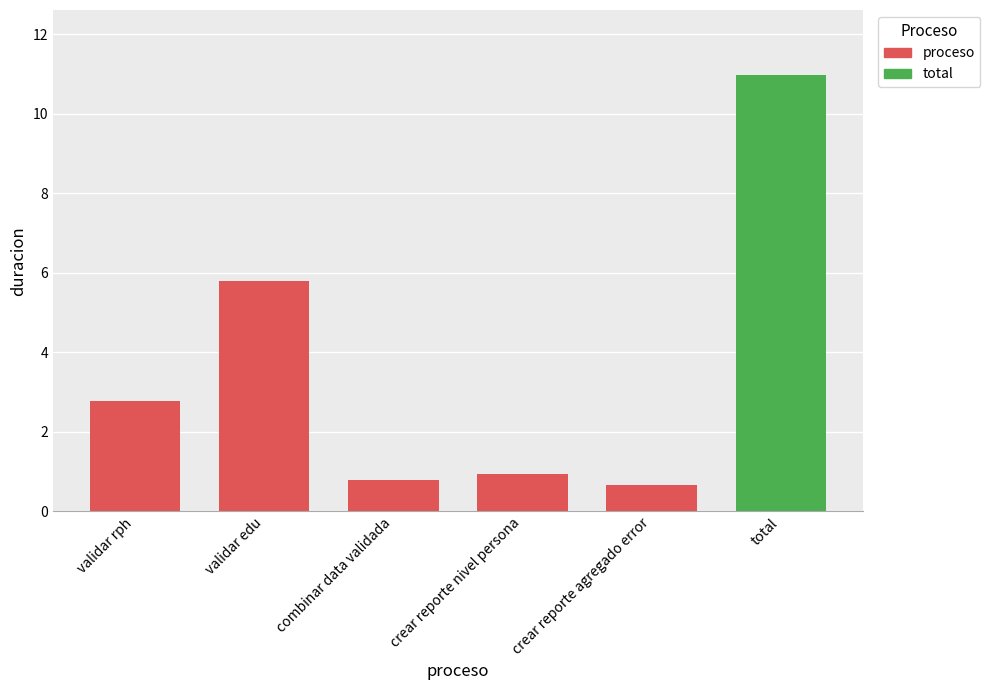

What position from the right is validar rph?

6